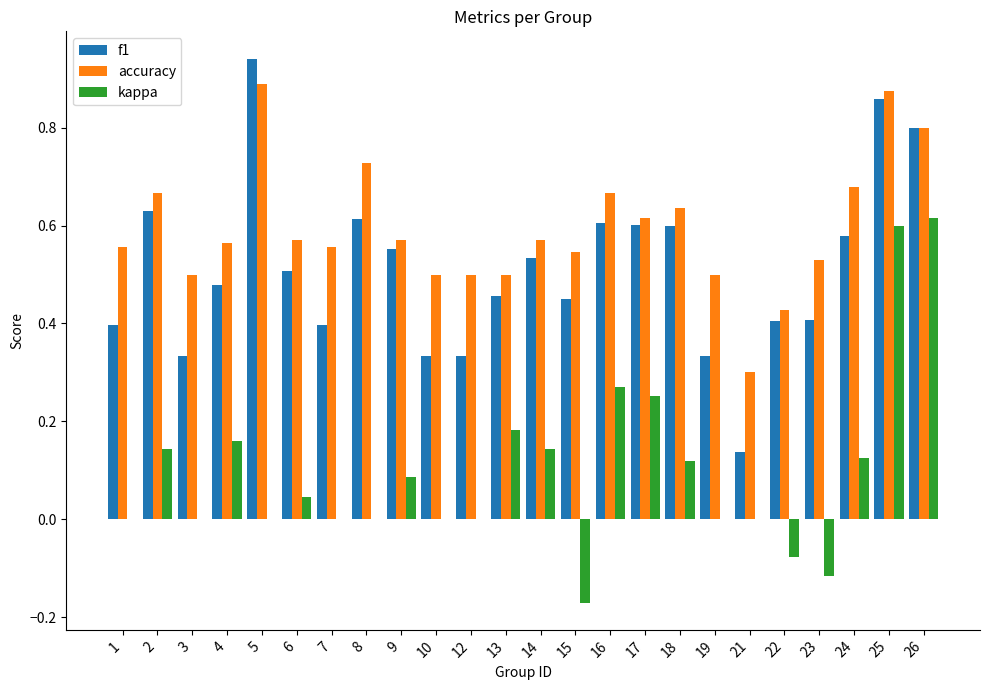

The accuracy series shows 0.5 at 3. True or false?

True